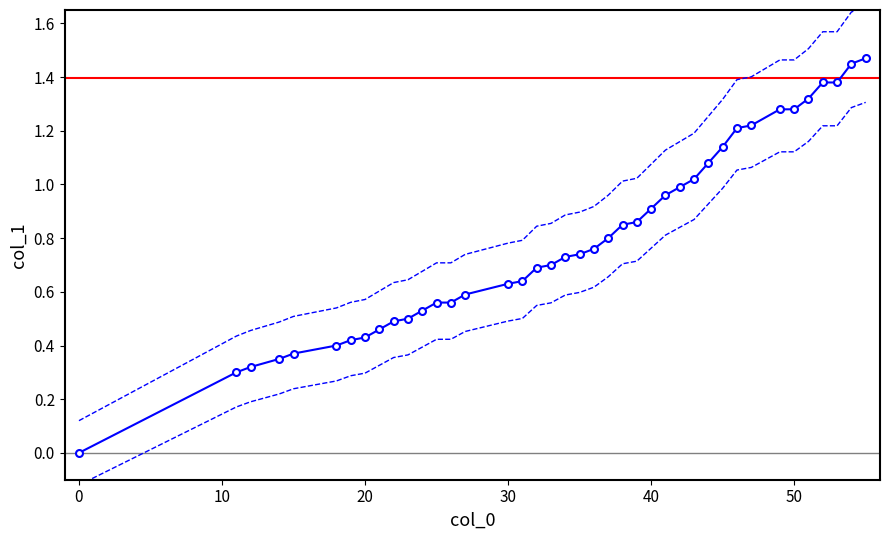

How many values are above zero?

39